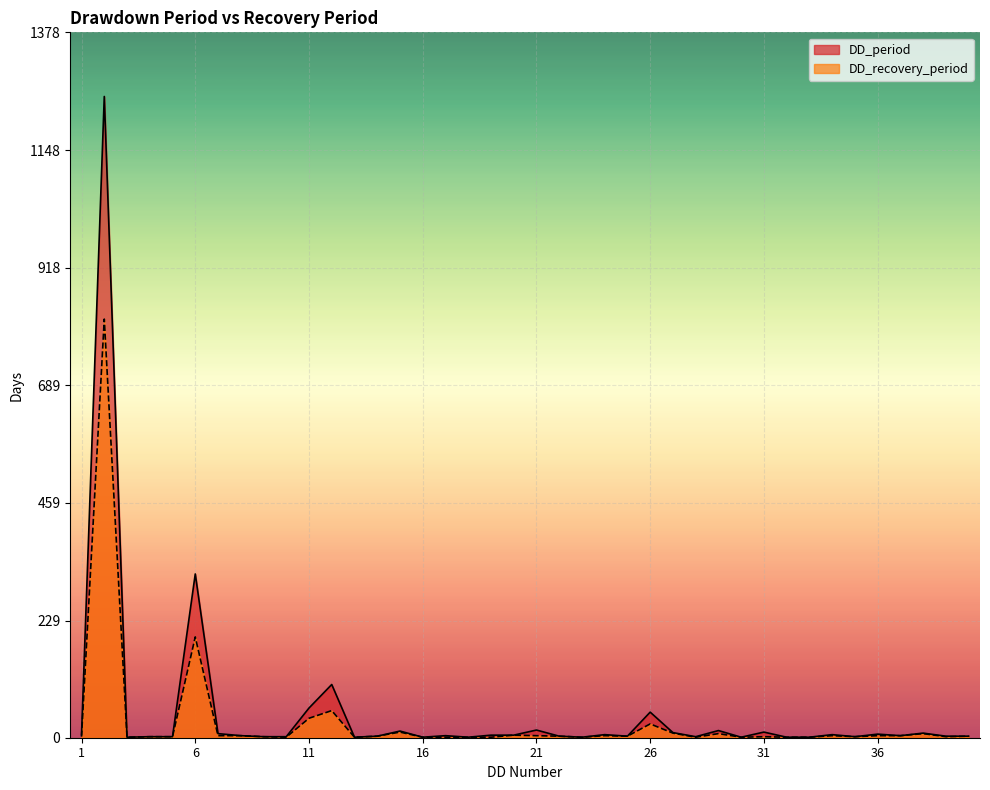

List the series in order of their peak value, highest first.

DD_period, DD_recovery_period